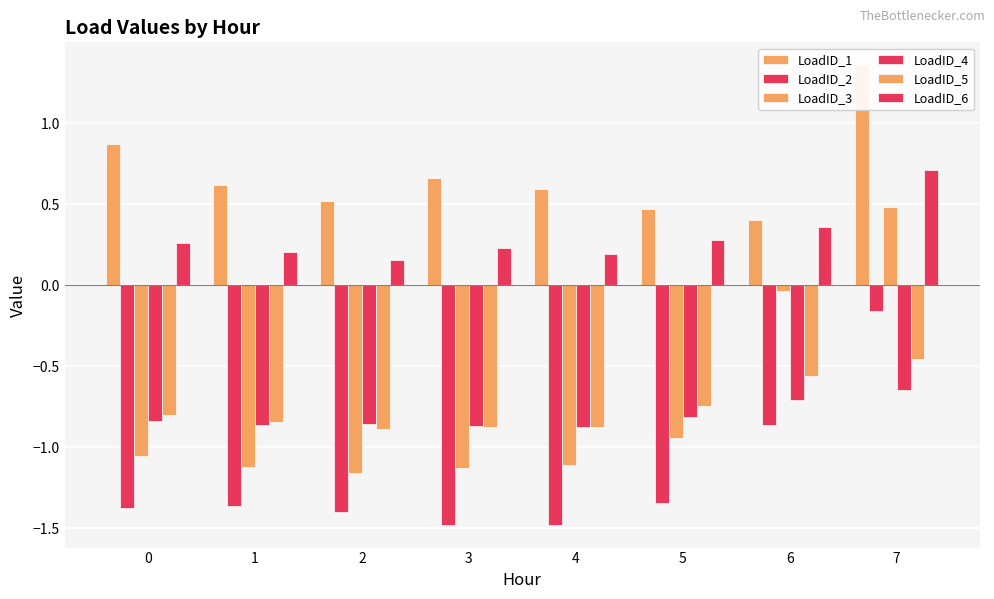

What is the value of the LoadID_2 bar at the 8th from the left?

-0.2